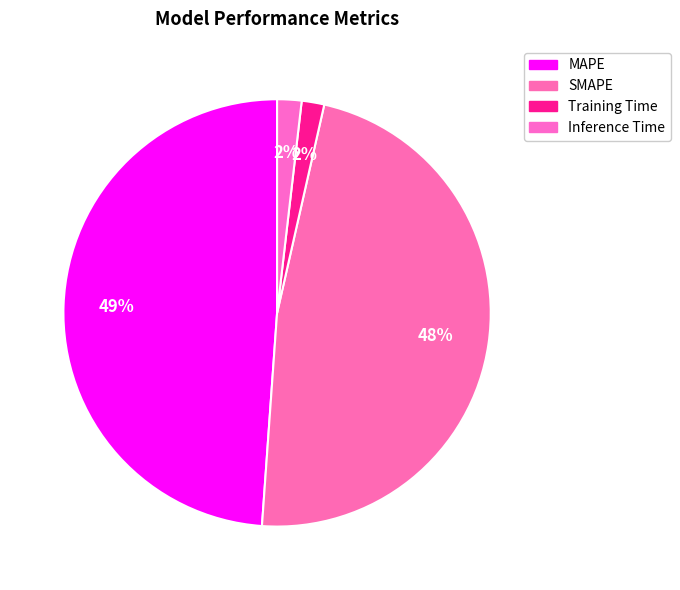

Which category has the smallest portion of the pie?

Training Time